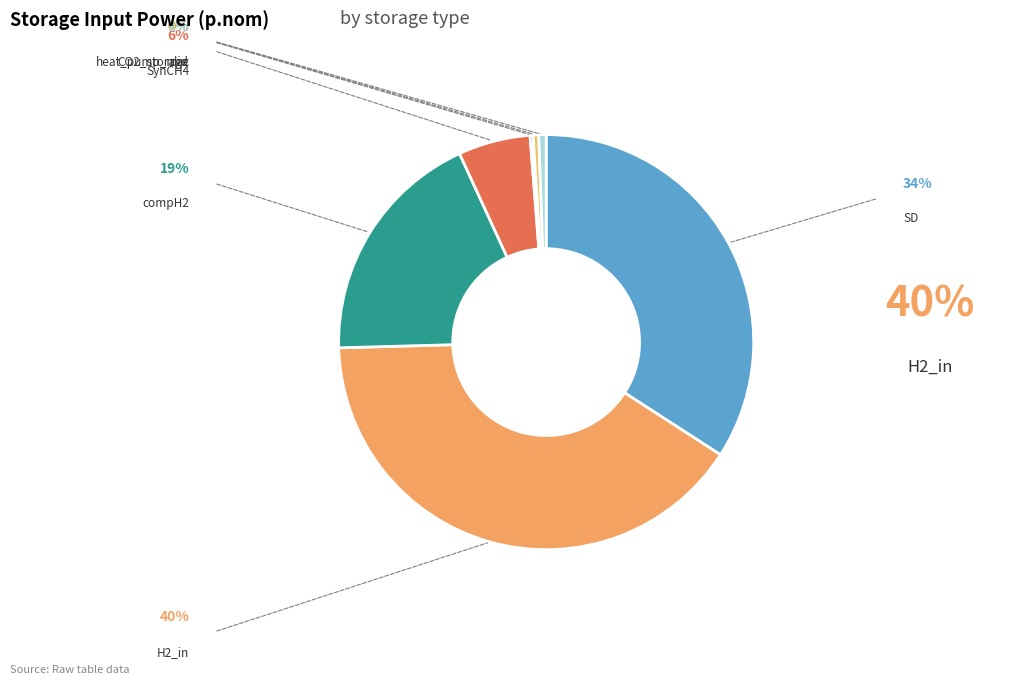

Rank the categories by value from lowest to highest.

LD1, PHS, dac, heat_pump_mid, CO2_storage, SynCH4, compH2, SD, H2_in